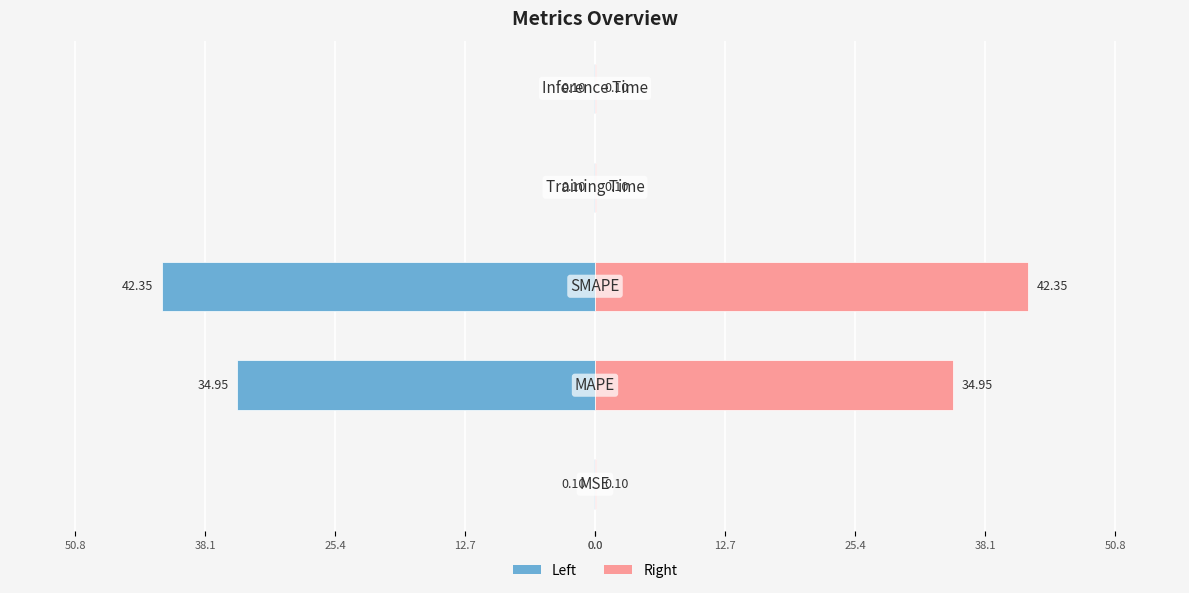

What is the difference between the maximum and minimum values in the col_1 (left) series?

42.3